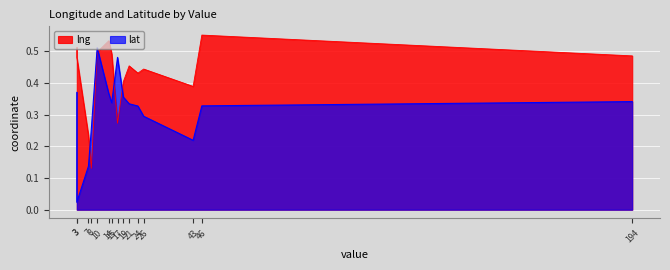

Is it true that lng equals 0.8 at 21?

False